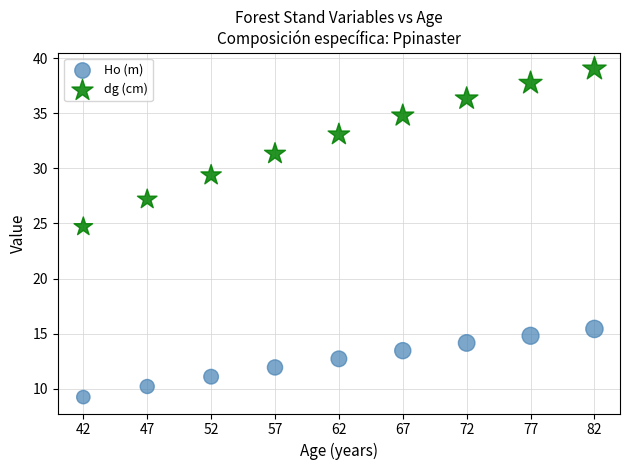

Across all series, what Y value is closest to 24?

24.7